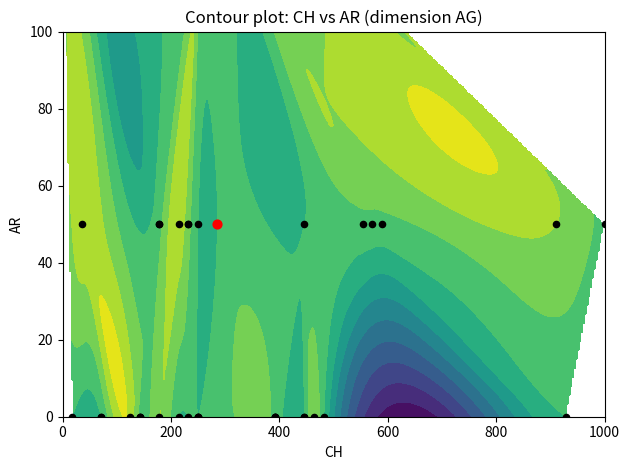

Count the values in the range 0 to 50.

37